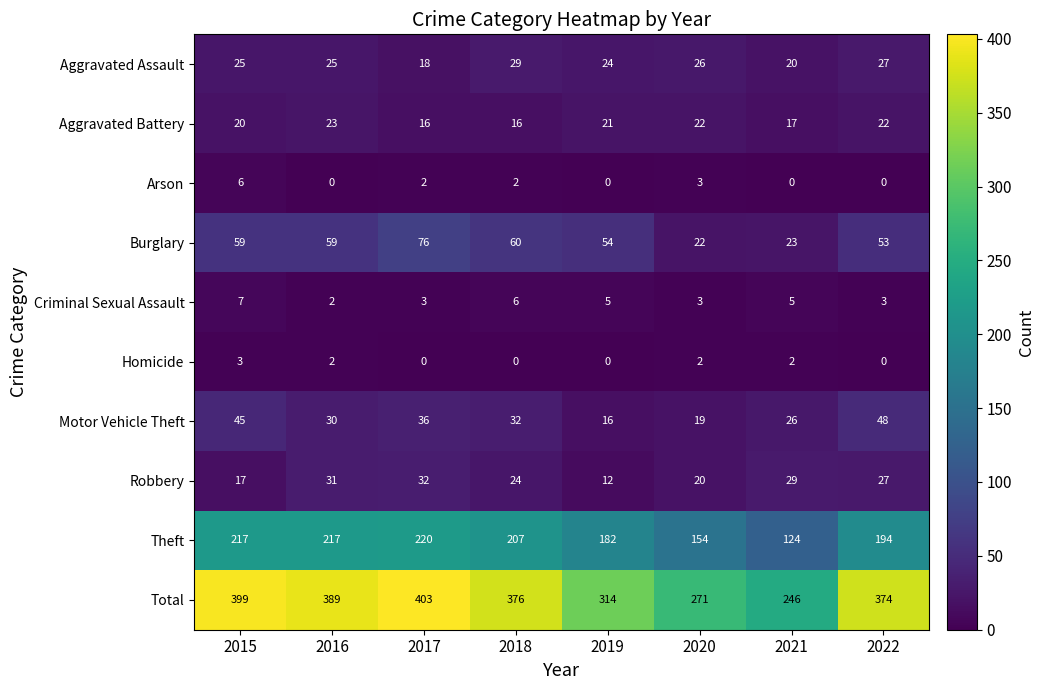

Is it true that Motor Vehicle Theft equals 51 at 2016?

False